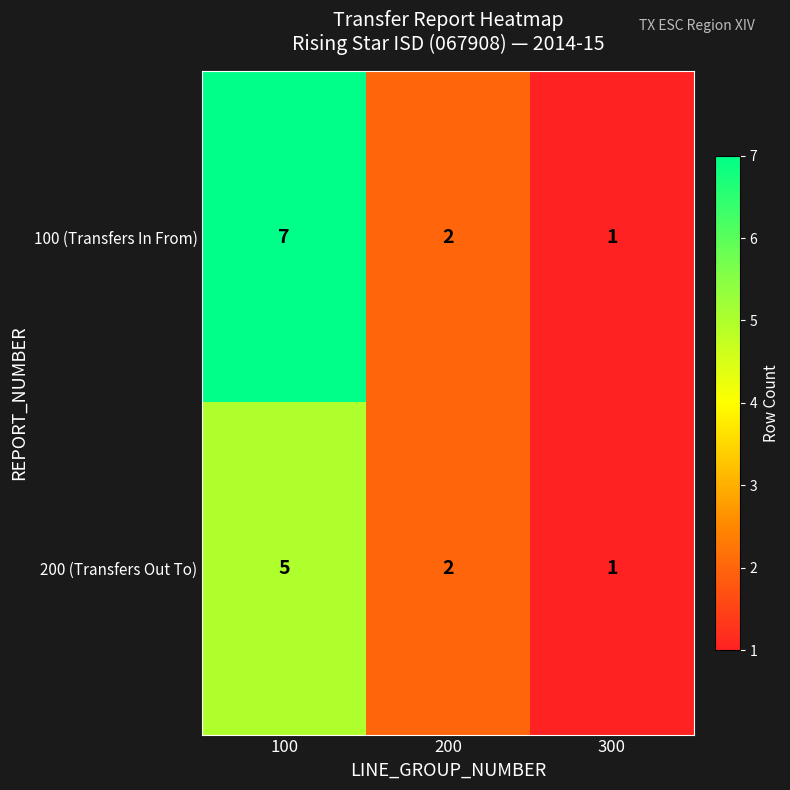

Which series has the largest total across all categories?

100 (Transfers In From)